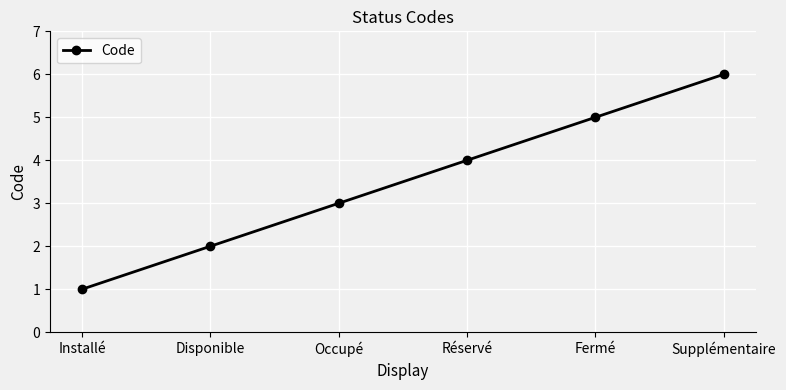

Does the chart display data point markers on the line(s)?

Yes